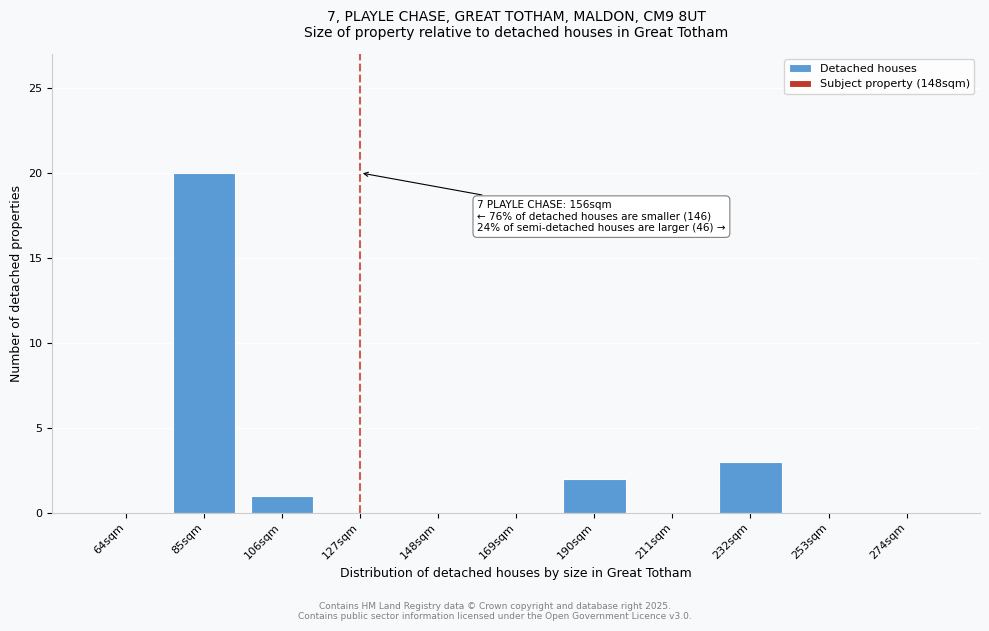

Reading left to right, what are all the values shown in this chart?

64sqm=0	85sqm=20	106sqm=1	127sqm=0	148sqm=0	169sqm=0	190sqm=2	211sqm=0	232sqm=3	253sqm=0	274sqm=0